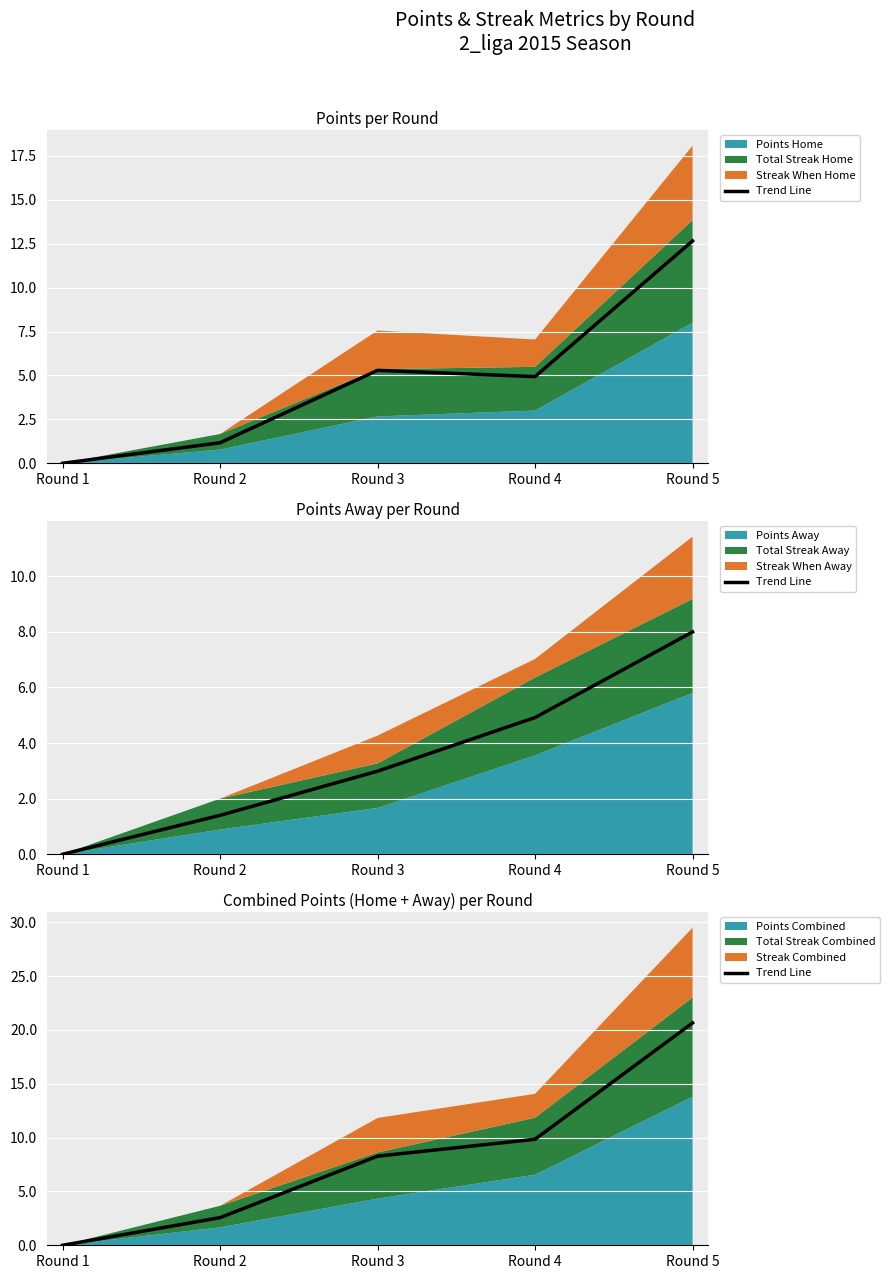

The value at Round 5 is 11.8. True or false?

False